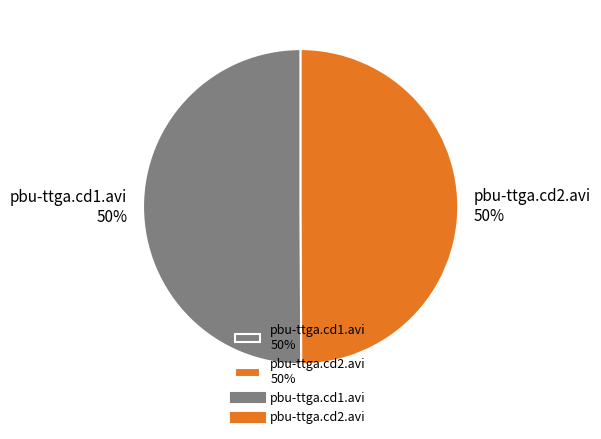

To the nearest percent, what percentage of the pie is pbu-ttga.cd2.avi?

50%